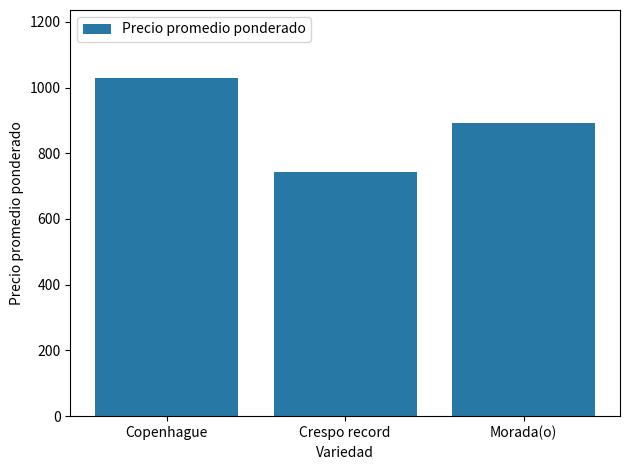

What is the approximate value at Crespo record?

742.0